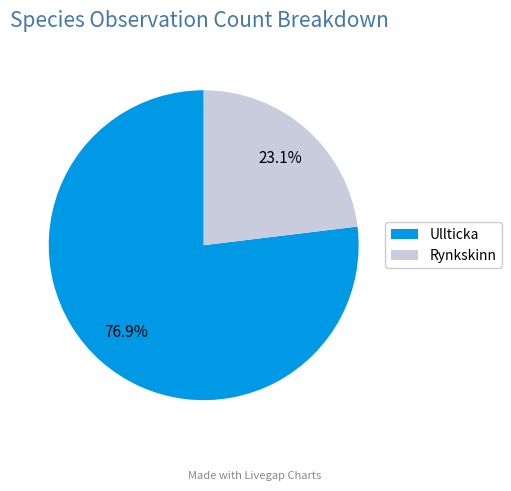

Do Rynkskinn and Ullticka together represent more than half of the pie?

Yes